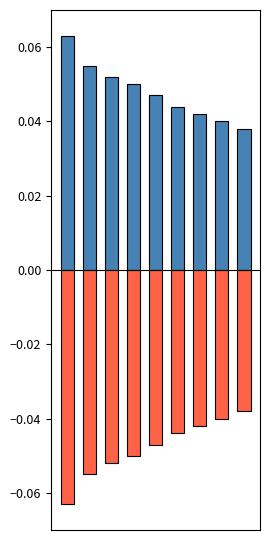

How many bars are there in total?

18